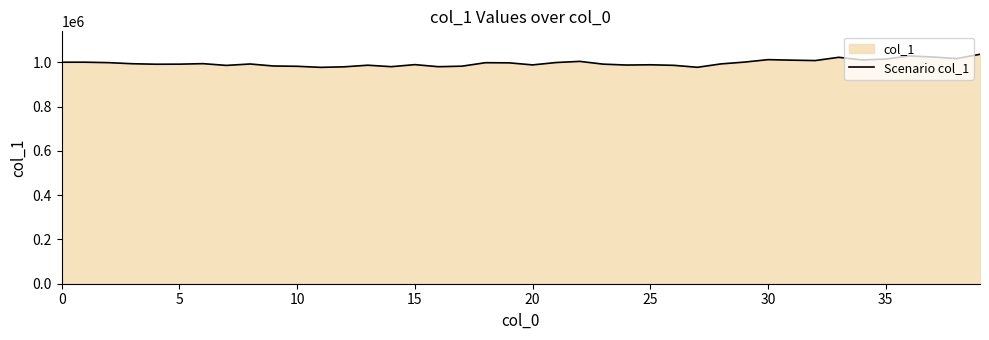

What is the label of the 14th point from the left?

13